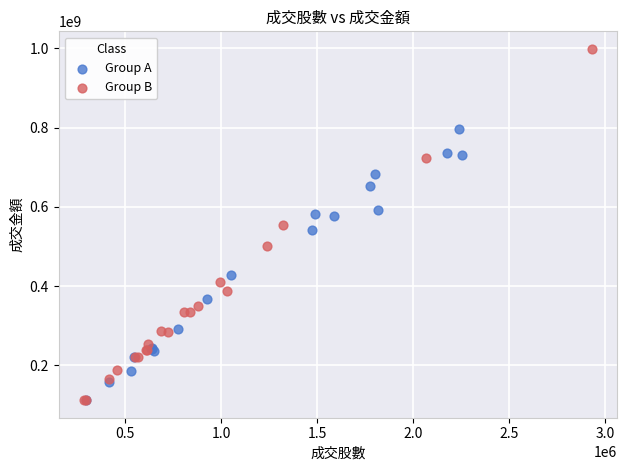

Which series contains the highest Y value?

Group B